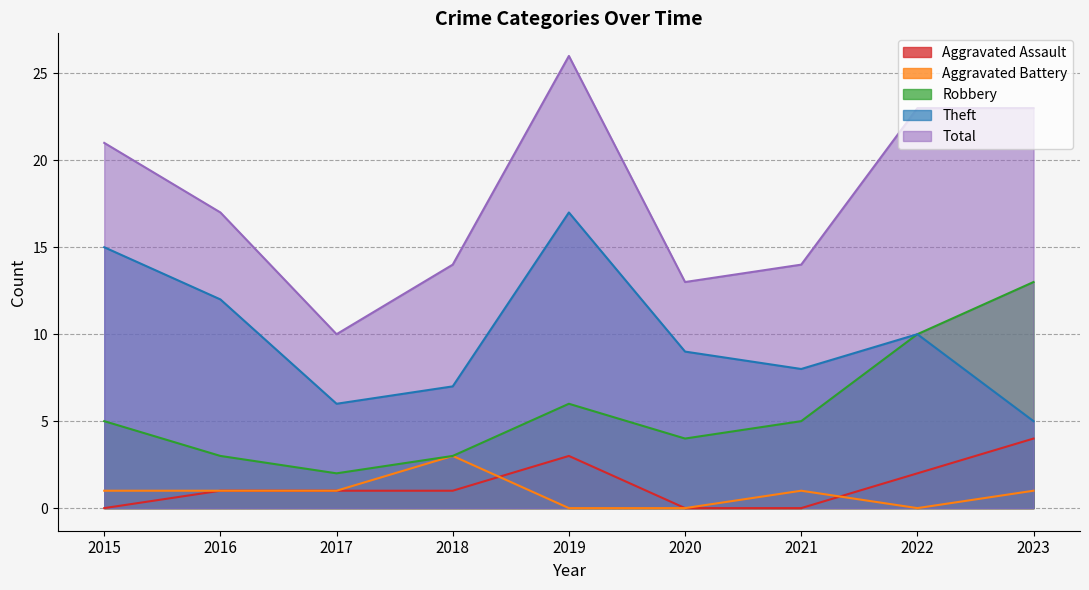

At which category does Robbery reach its first local valley?

2017